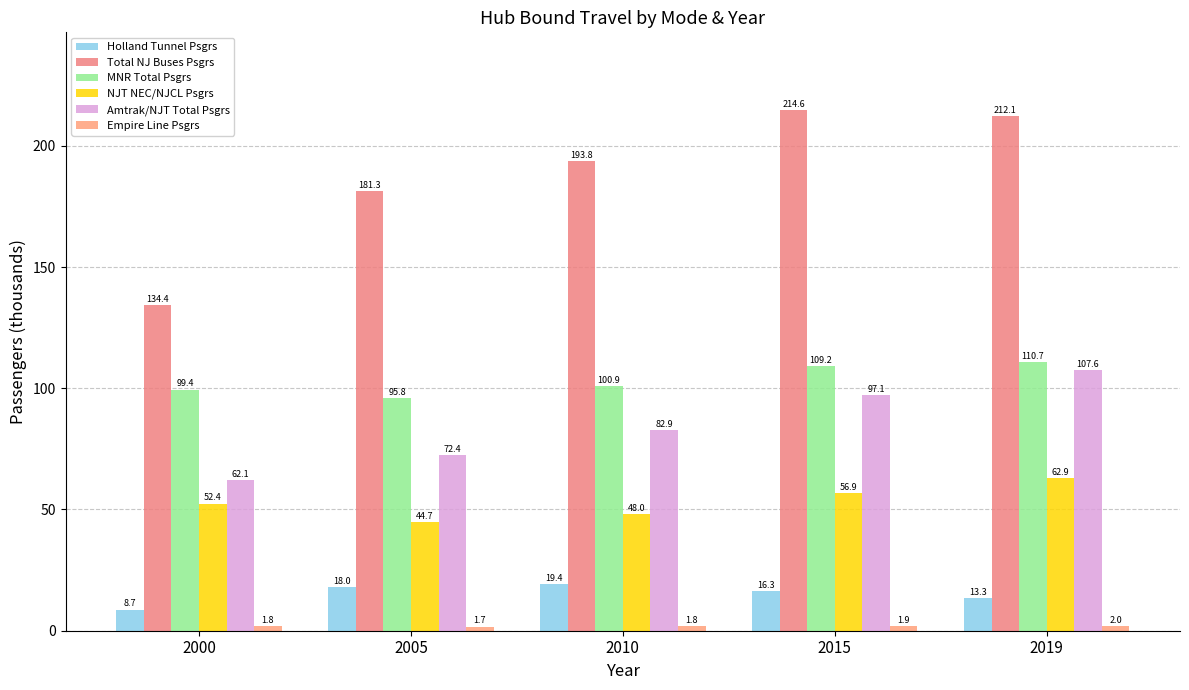

Between 2005 and 2010, which series saw the biggest shift?

Total NJ Buses Psgrs